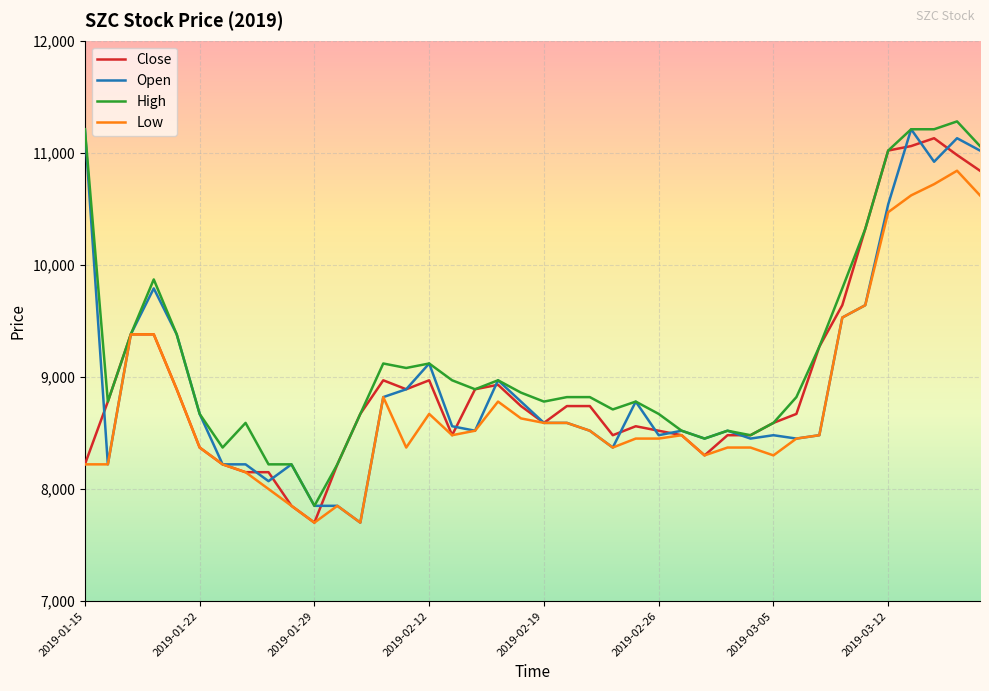

Which series has the largest total across all categories?

High